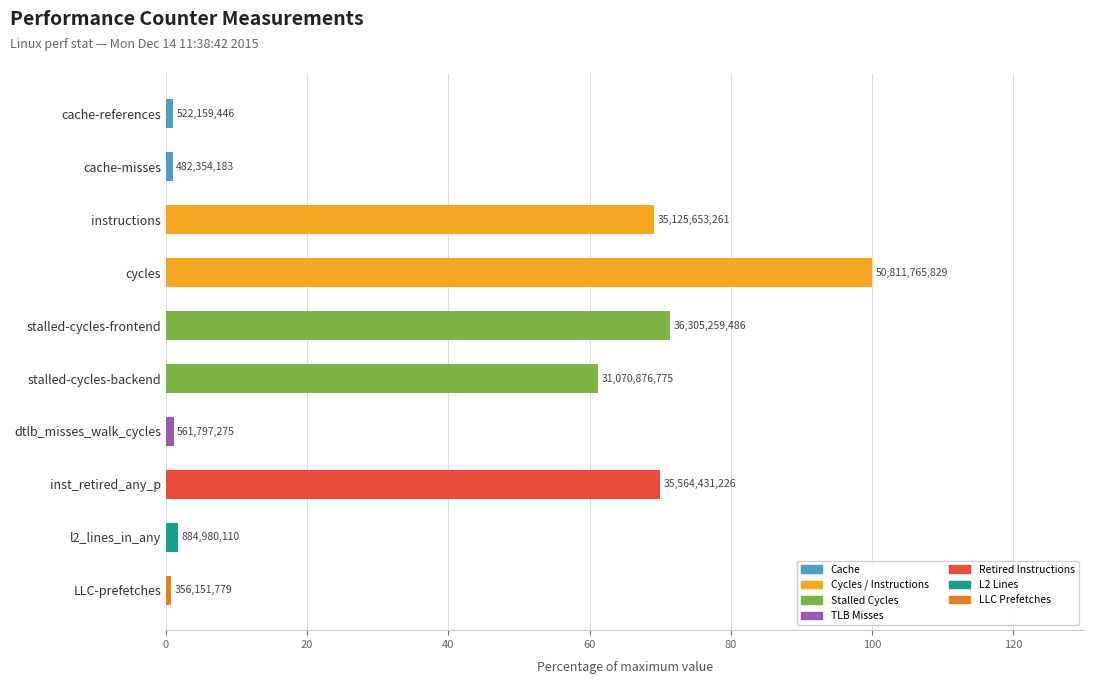

Does the chart contain any negative values?

No